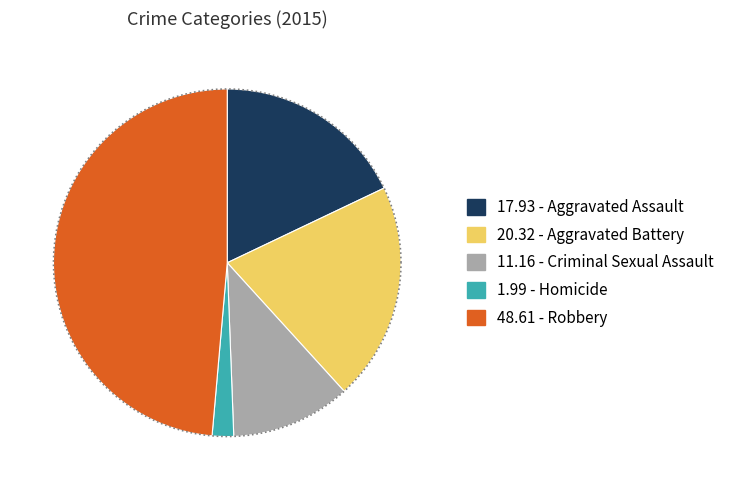

Which category has the biggest portion of the pie?

Robbery